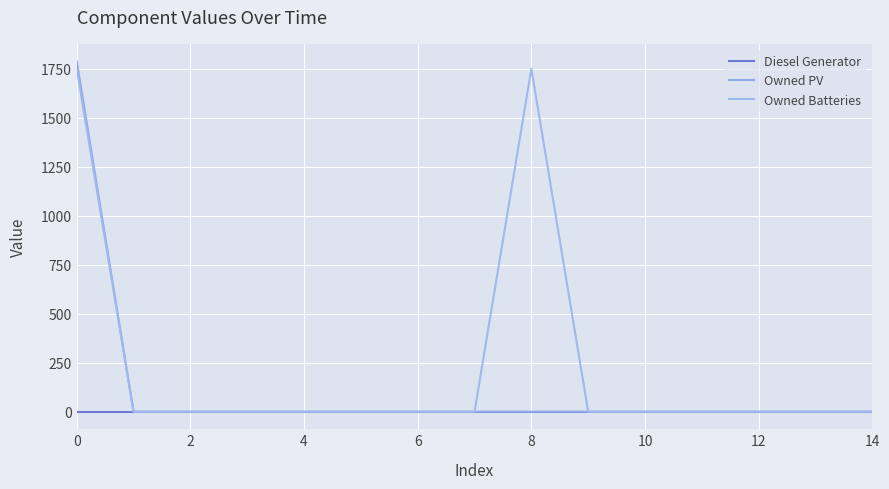

How many lines are shown in the chart?

3